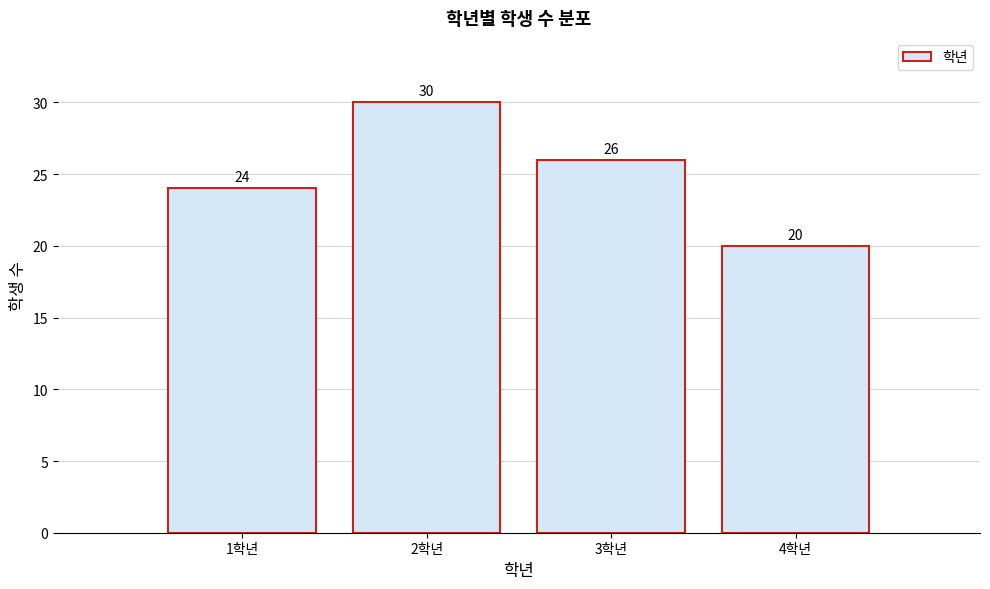

Reading left to right, transcribe all the data shown in this chart.

24	30	26	20